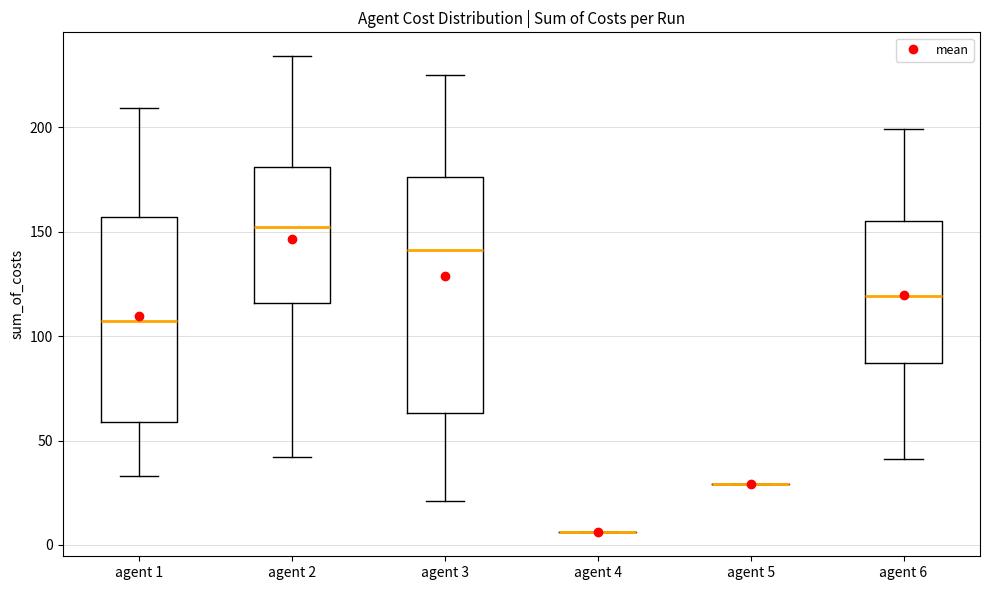

Reading left to right, read every box against the y-axis: the position of its median line, the range the box covers, and the ends of its whiskers. The values are not printed on the chart, so give them approximately, as read against the axis.

agent 1: median 105, box 60 to 155, whiskers 35 to 210
agent 2: median 150, box 115 to 180, whiskers 40 to 235
agent 3: median 140, box 65 to 175, whiskers 20 to 225
agent 4: box collapsed to a line at 5, whiskers 5 to 5
agent 5: box collapsed to a line at 30, whiskers 30 to 30
agent 6: median 120, box 85 to 155, whiskers 40 to 200